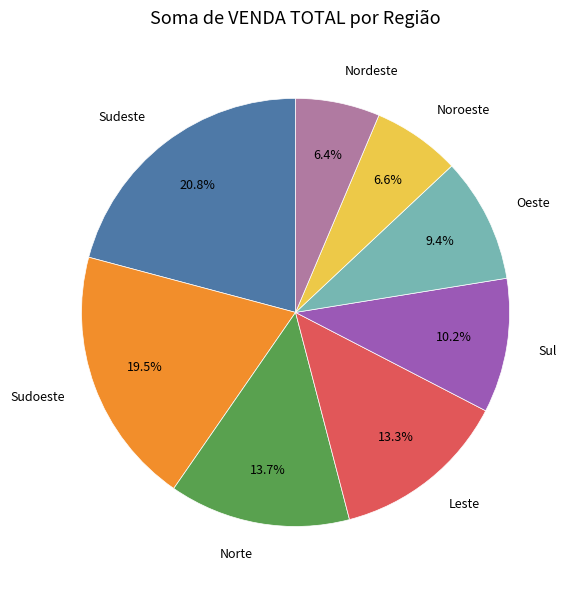

Does any single category account for the majority?

No